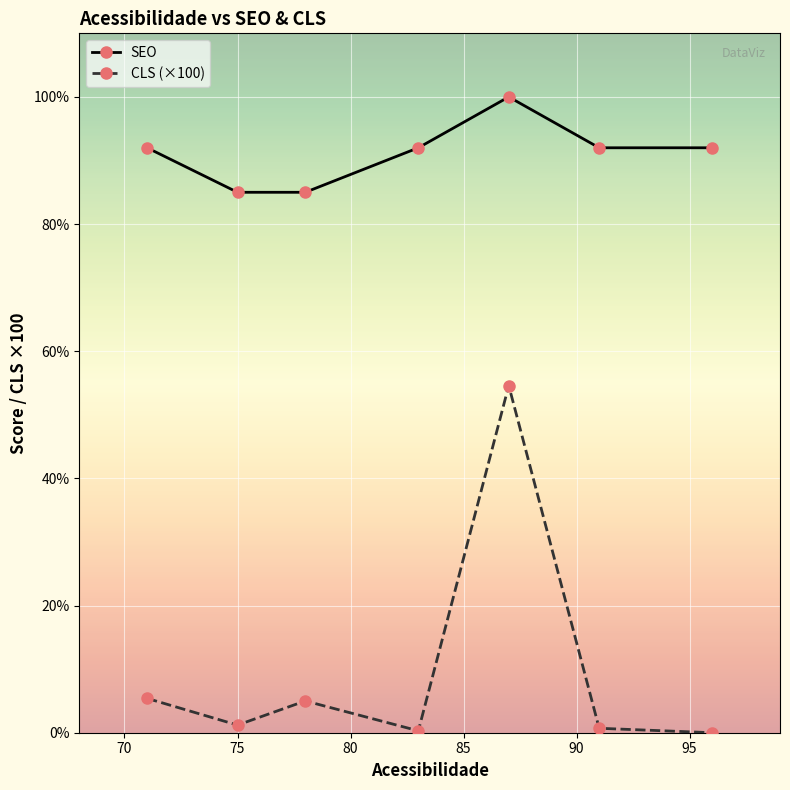

What is the maximum value shown in the chart?

100.0